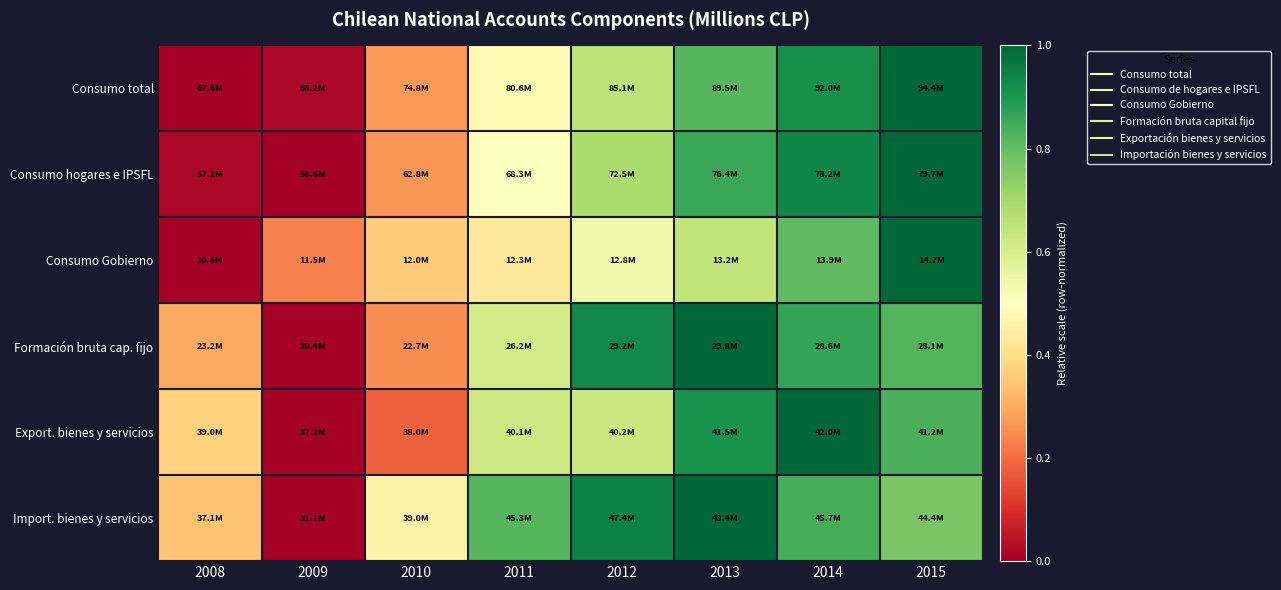

Count the number of data series in this chart.

6